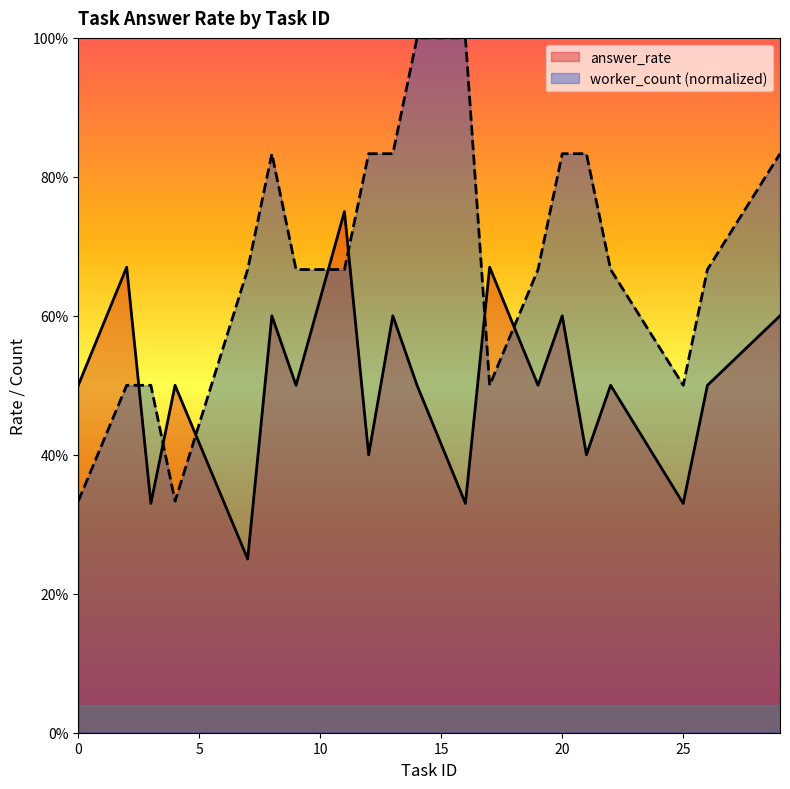

Where is the first local minimum for worker_count?

4